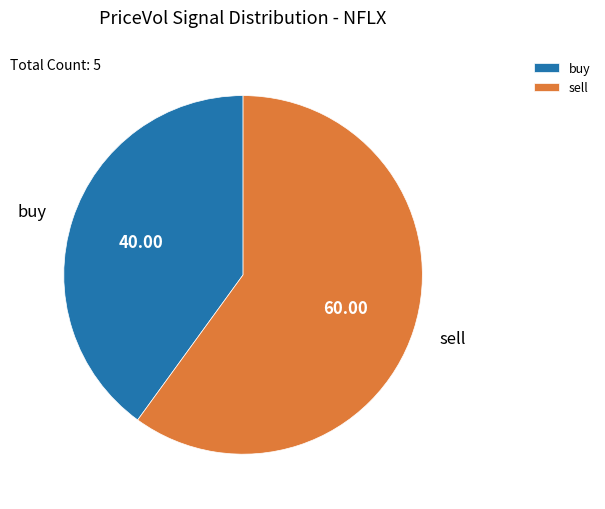

Is there a majority slice in this chart?

Yes